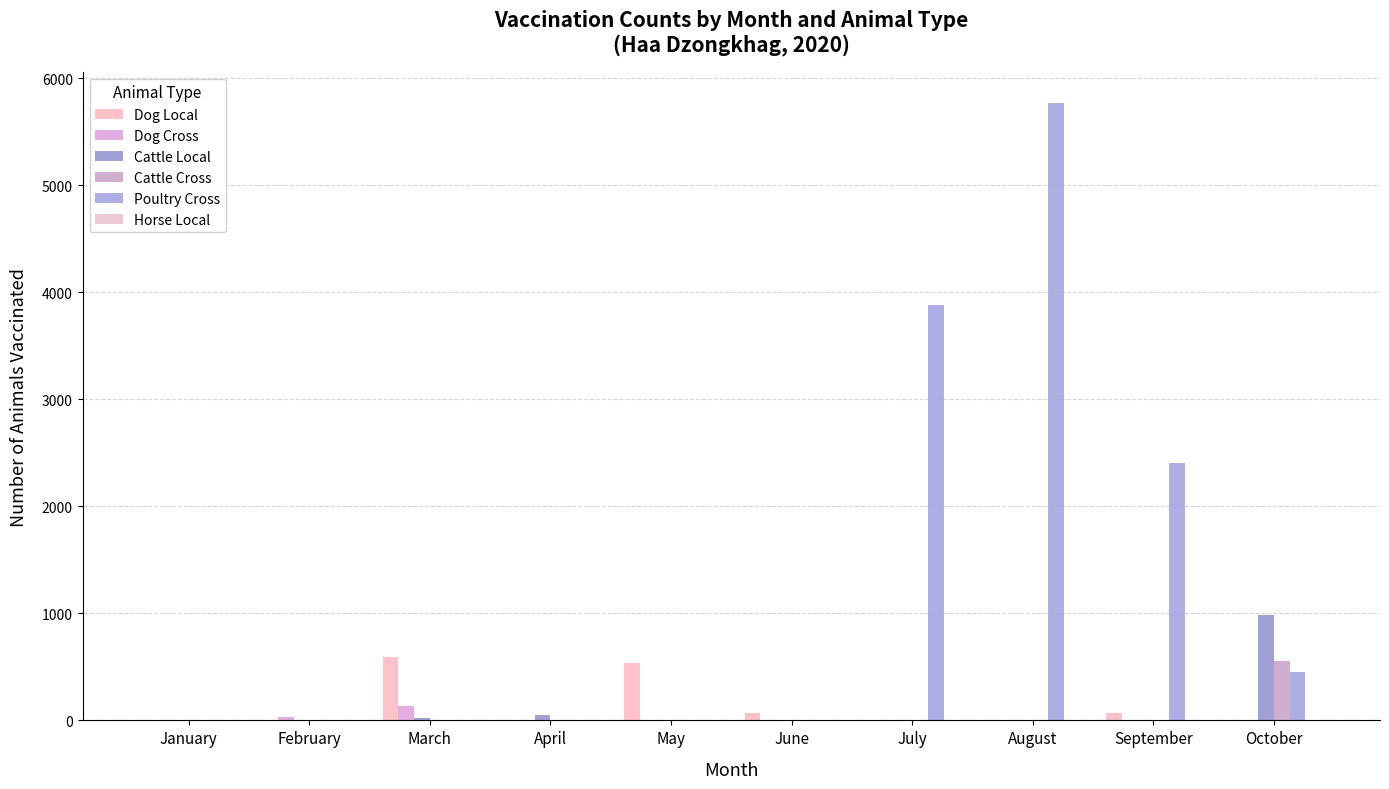

Count the number of categories in the chart.

10